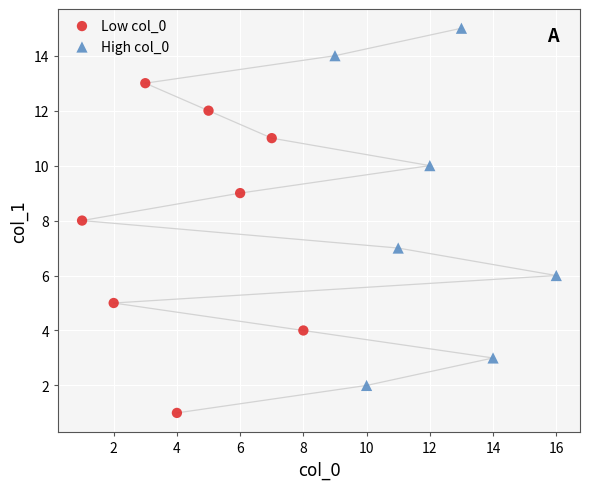

Which series has the widest spread of Y values?

High col_0